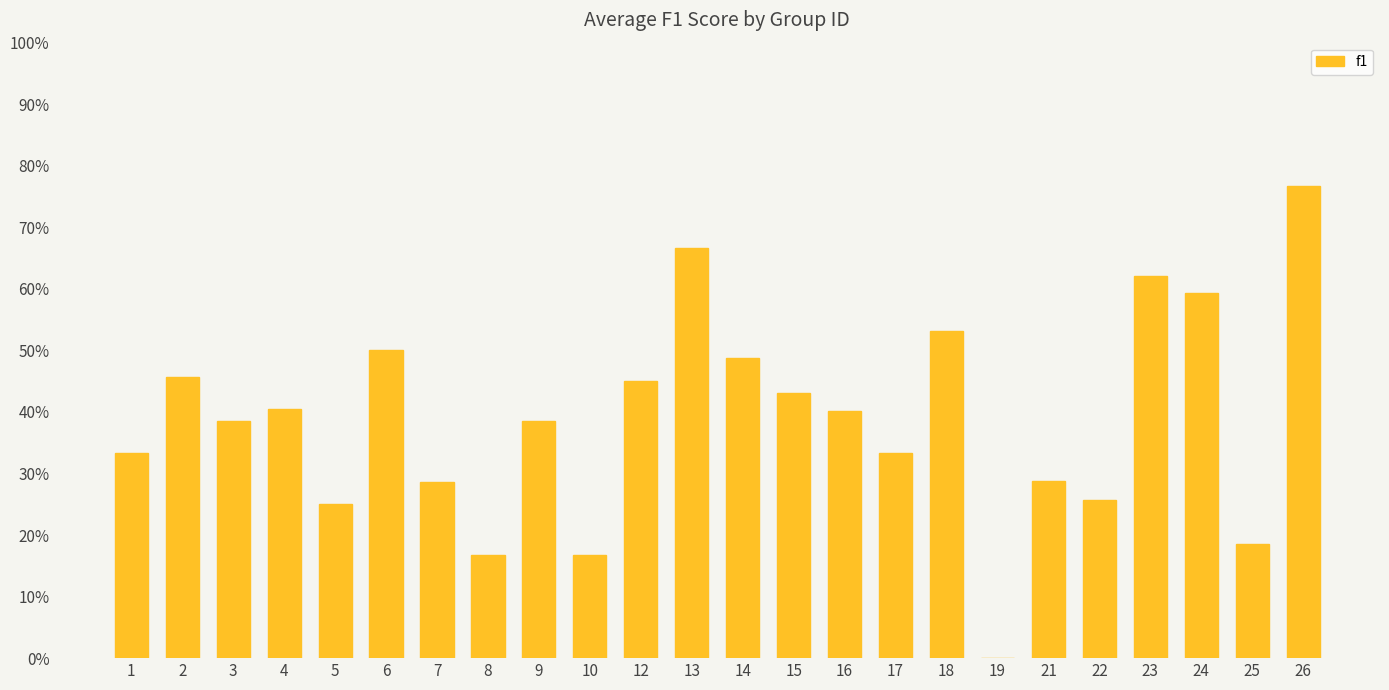

The value at 4 is 0.4. True or false?

True